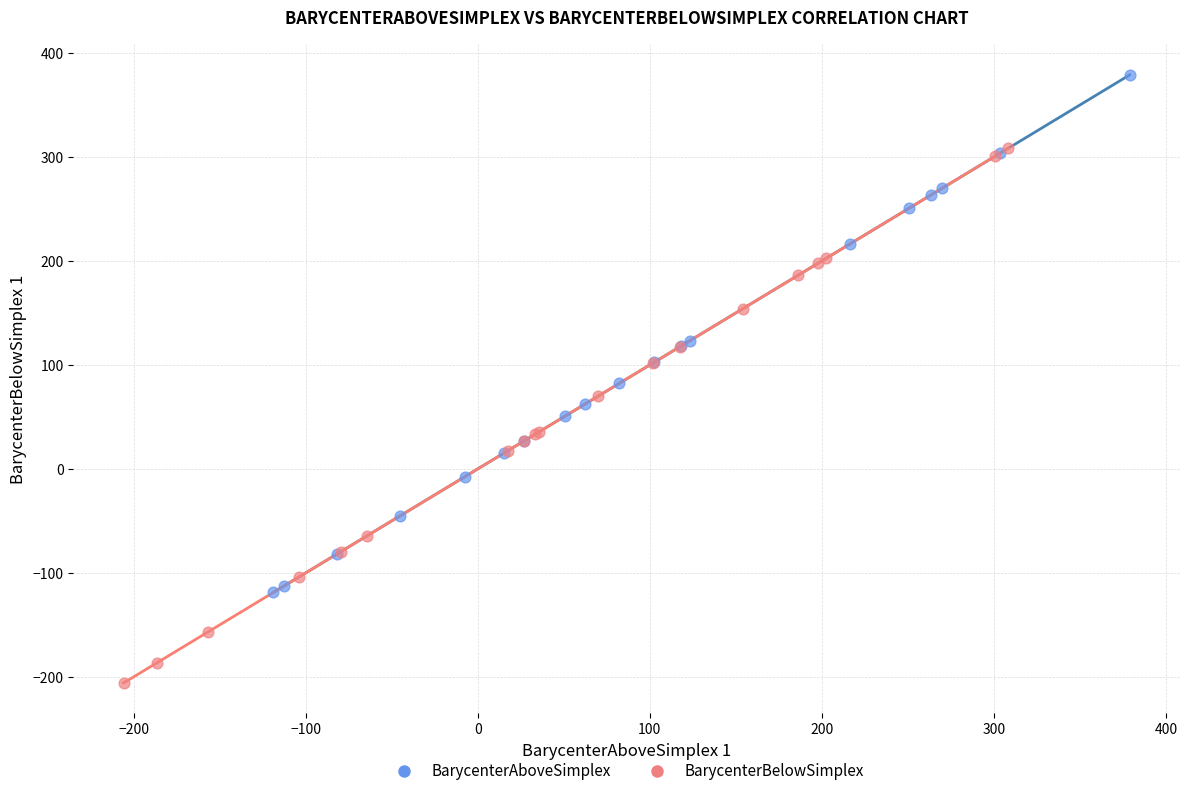

Which series has the largest Y range (max minus min)?

BarycenterBelowSimplex